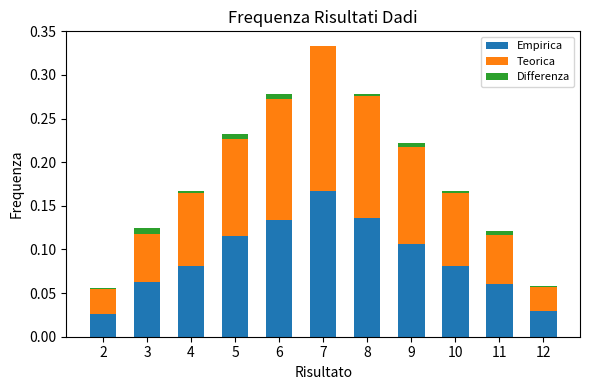

At which category is the sum across all series the highest?

7